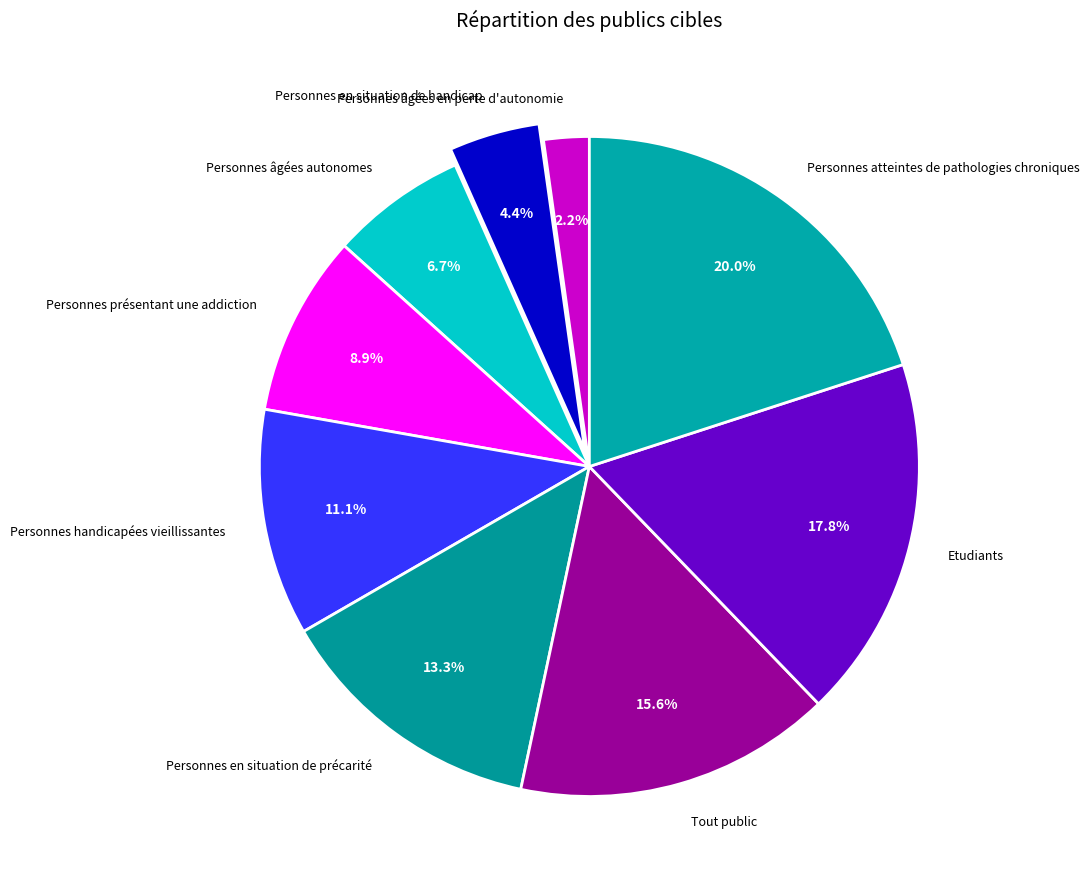

Count the number of slices in the pie.

9